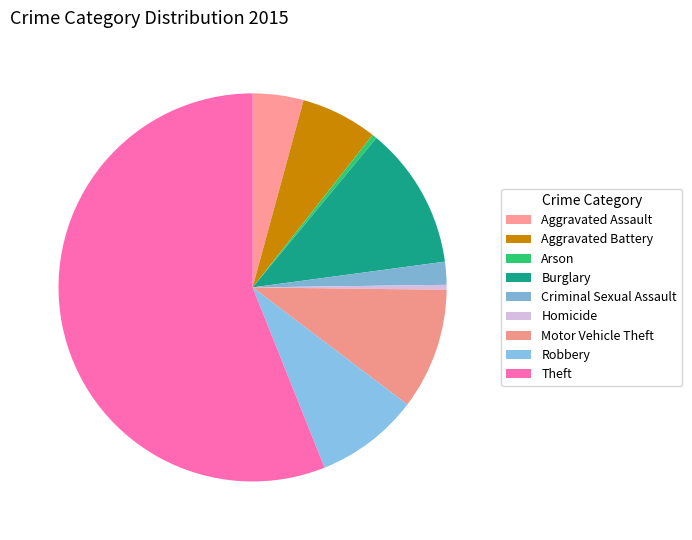

True or false: Criminal Sexual Assault accounts for 16% of the total.

False